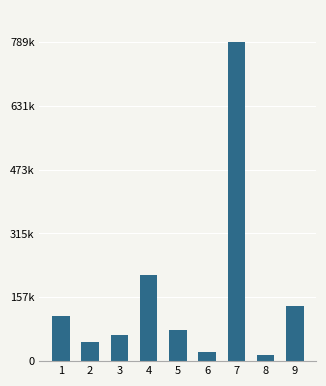

Are the bars horizontal?

No